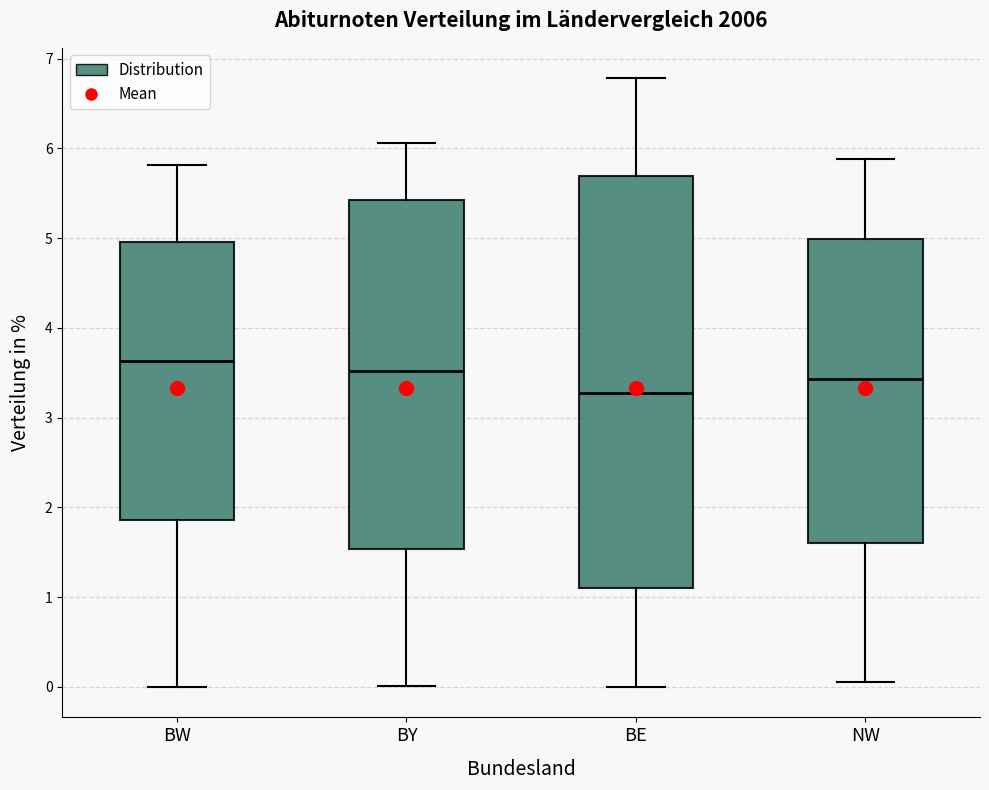

Reading left to right, read every box against the y-axis: the position of its median line, the range the box covers, and the ends of its whiskers. The values are not printed on the chart, so give them approximately, as read against the axis.

BW: median 3.6, box 1.9 to 5.0, whiskers 0.0 to 5.8
BY: median 3.5, box 1.5 to 5.4, whiskers 0.0 to 6.1
BE: median 3.3, box 1.1 to 5.7, whiskers 0.0 to 6.8
NW: median 3.4, box 1.6 to 5.0, whiskers 0.1 to 5.9